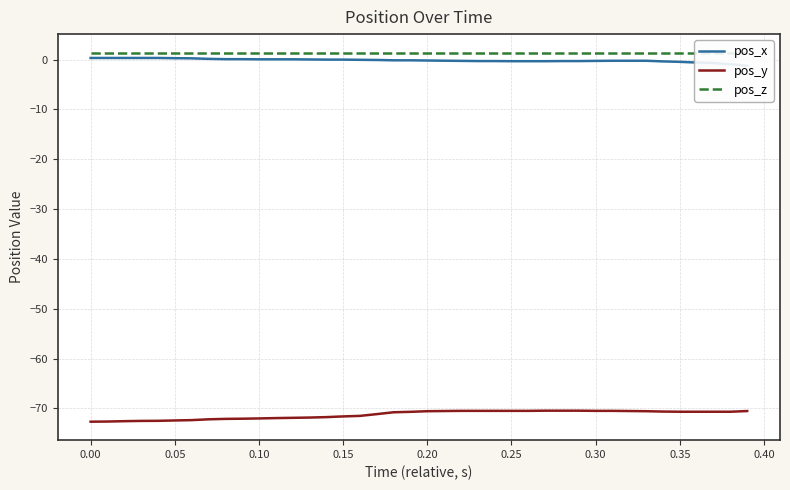

What is the minimum value for pos_y?

-72.7